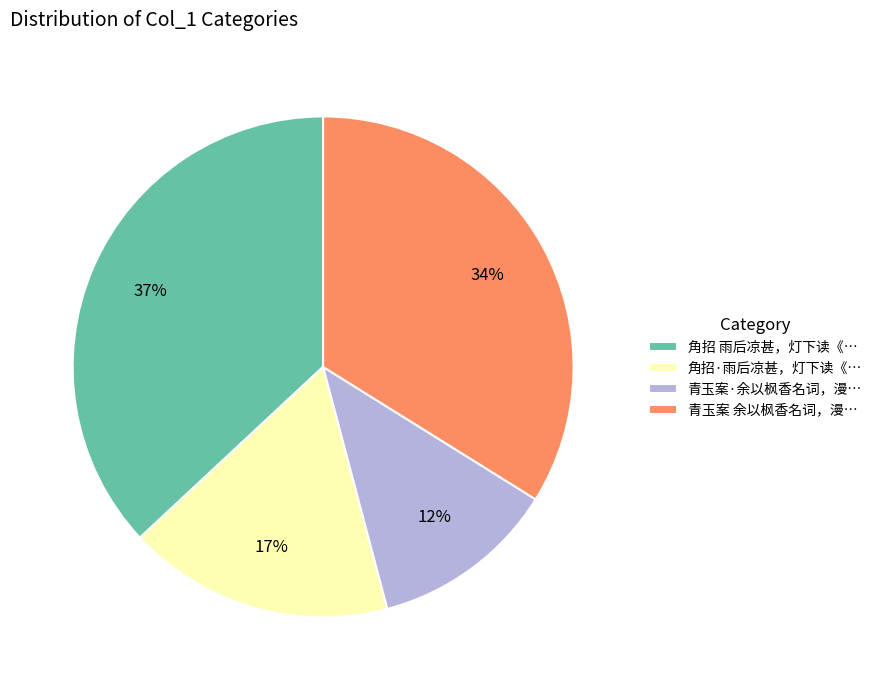

To the nearest percent, what is the average slice percentage?

25%